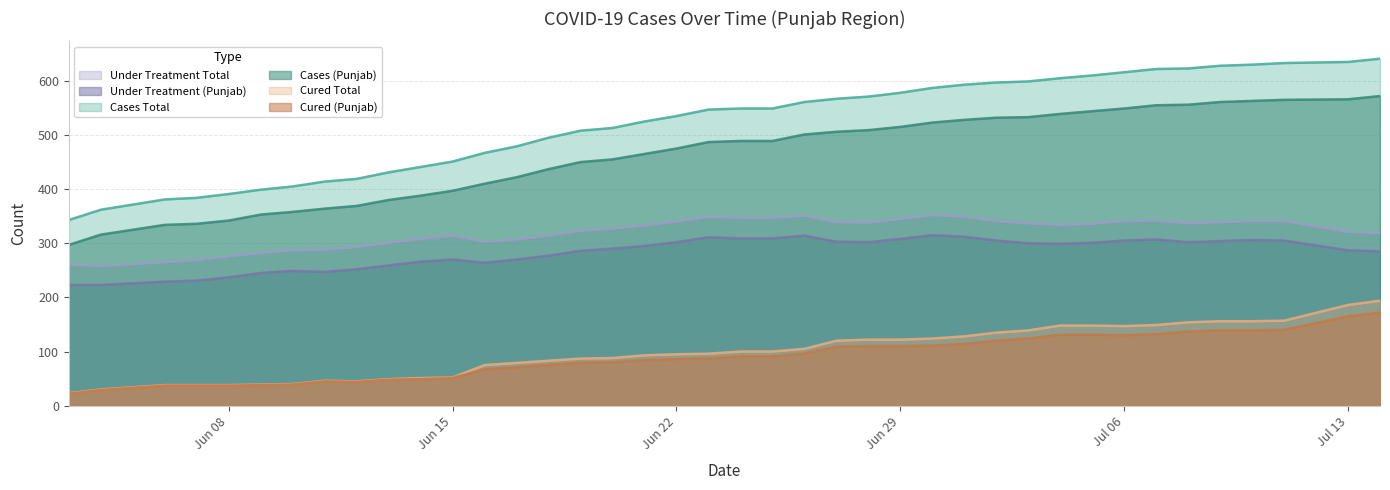

True or false: Under Treatment Total has a value of 431 at Jun 15.

False